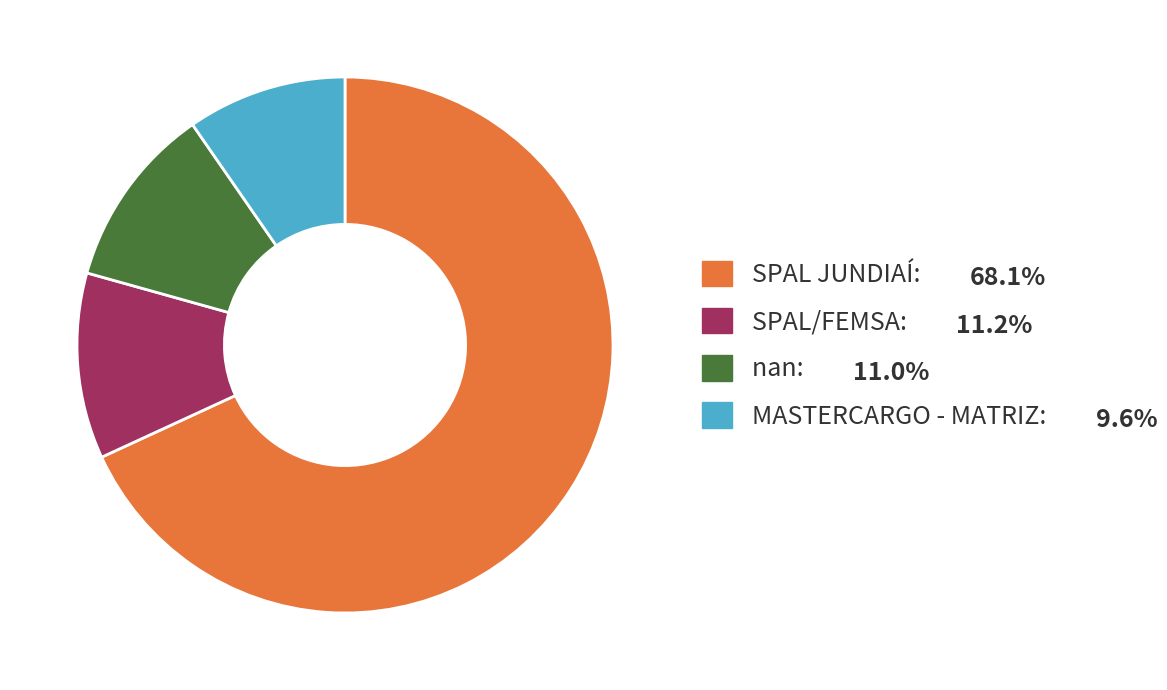

How many slices are in this pie chart?

4